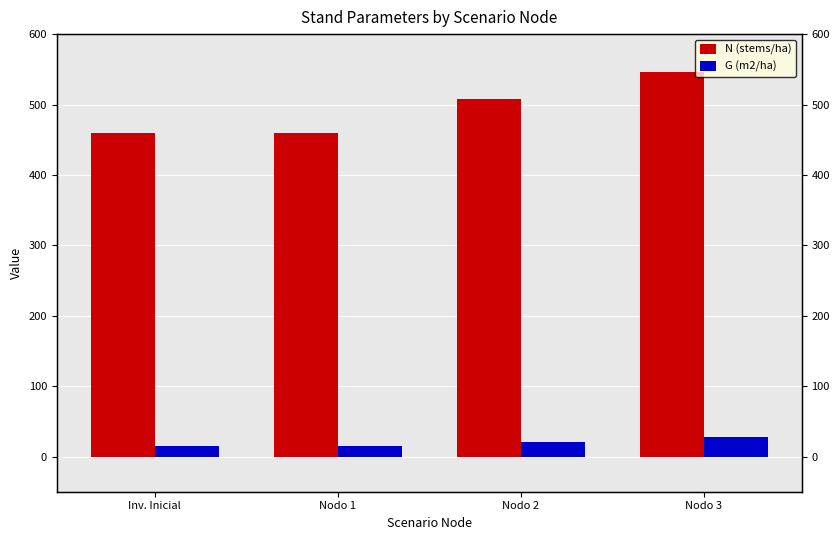

At which category is the sum across all series the highest?

Nodo 3